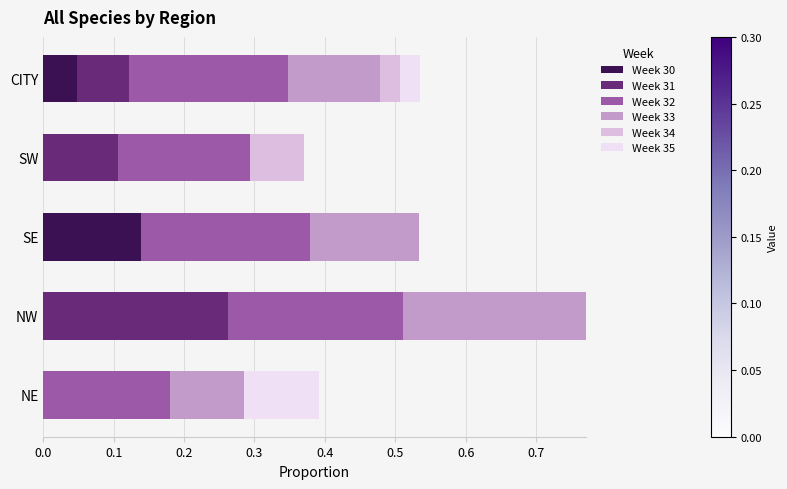

What is the total value across all series at SW?

0.4